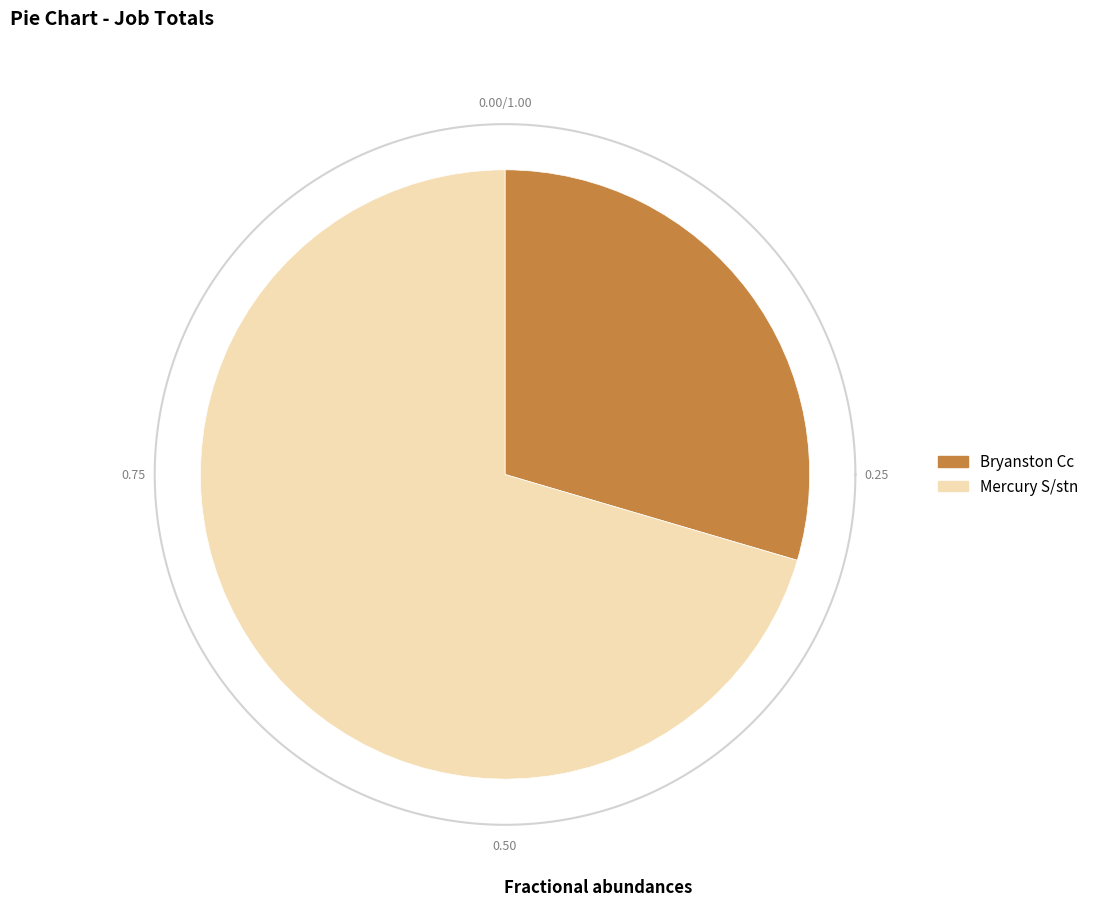

What is the smallest slice in the pie chart?

Bryanston Cc